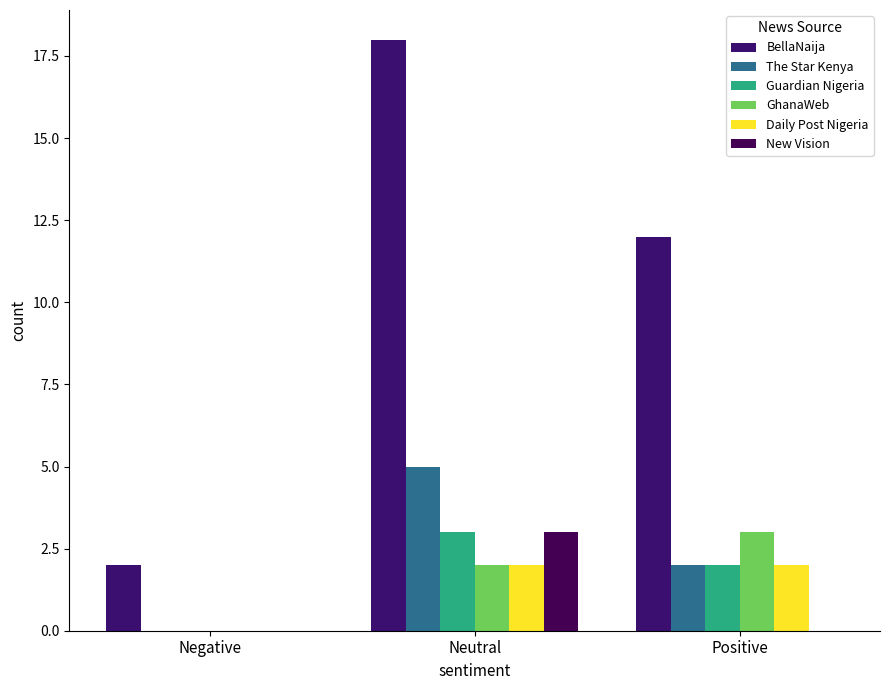

How many groups of bars are there?

3